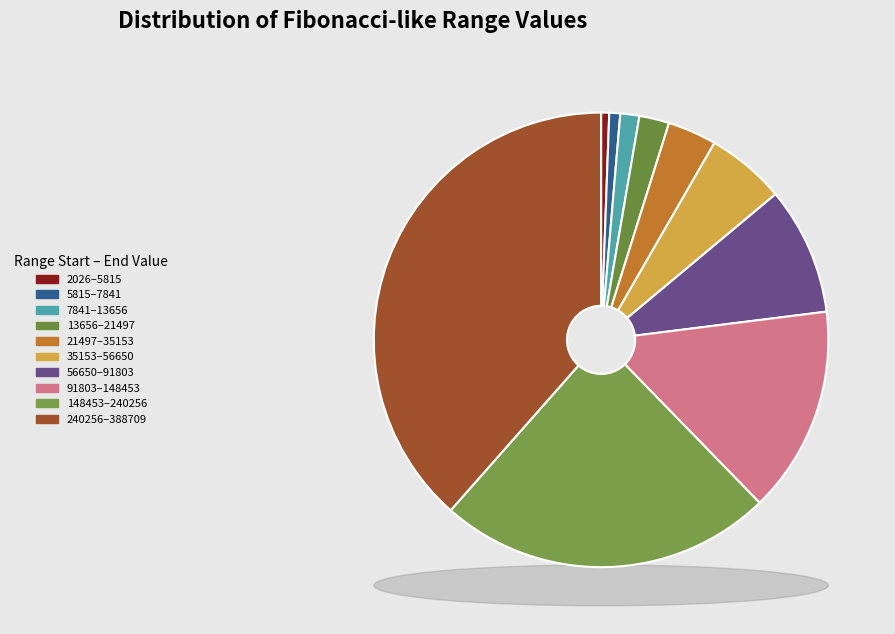

True or false: 148453 accounts for 24% of the total.

True